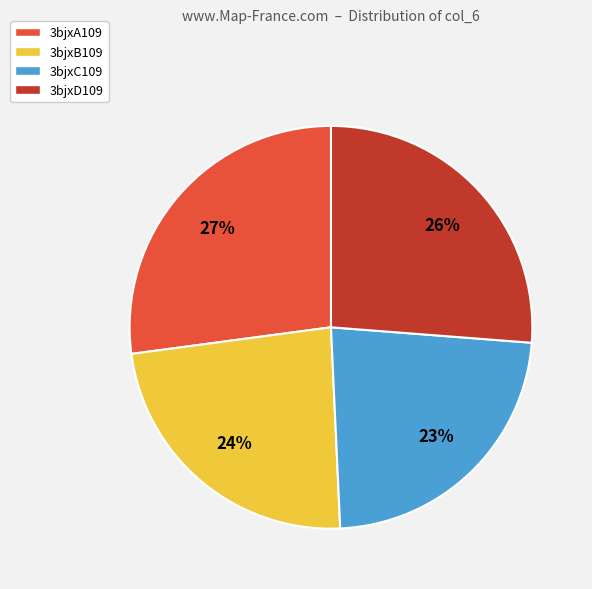

Rank the categories by value from lowest to highest.

3bjxC109, 3bjxB109, 3bjxD109, 3bjxA109